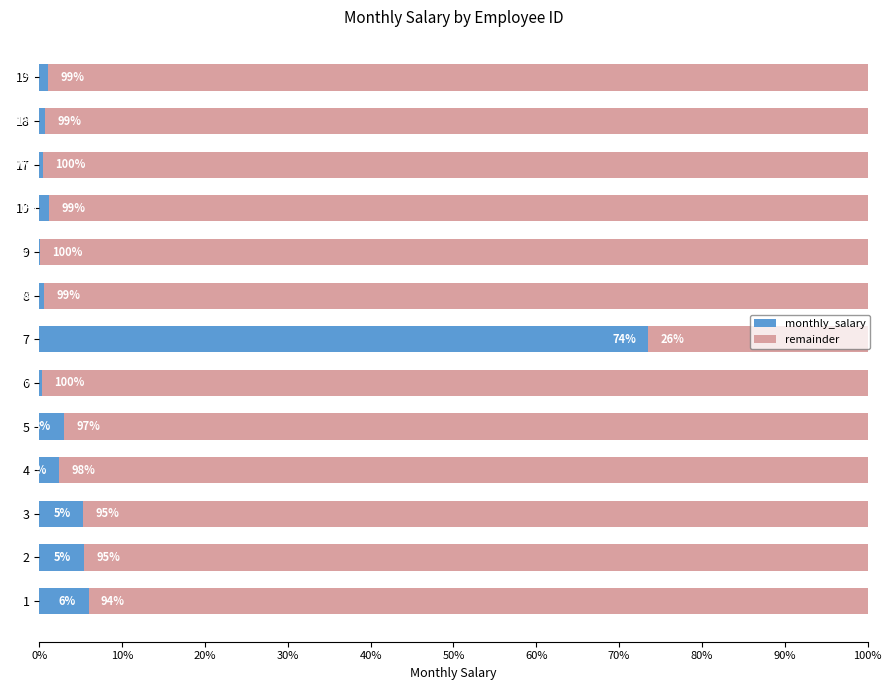

The value of monthly_salary at 5 is 3.0. True or false?

True